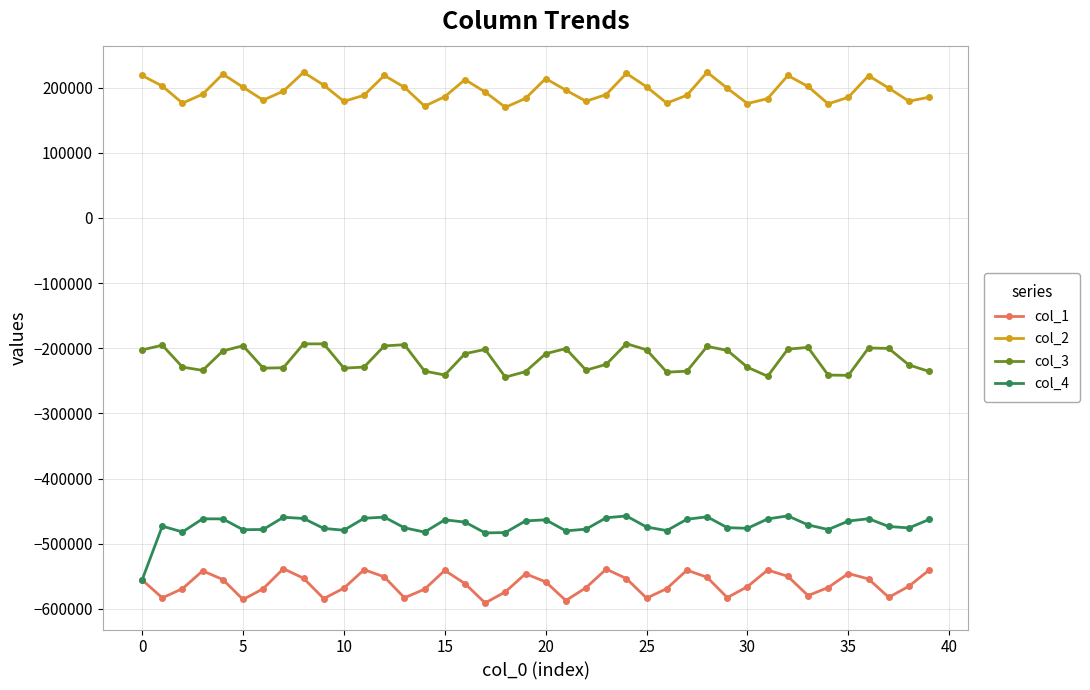

Which series has the largest total across all categories?

col_2